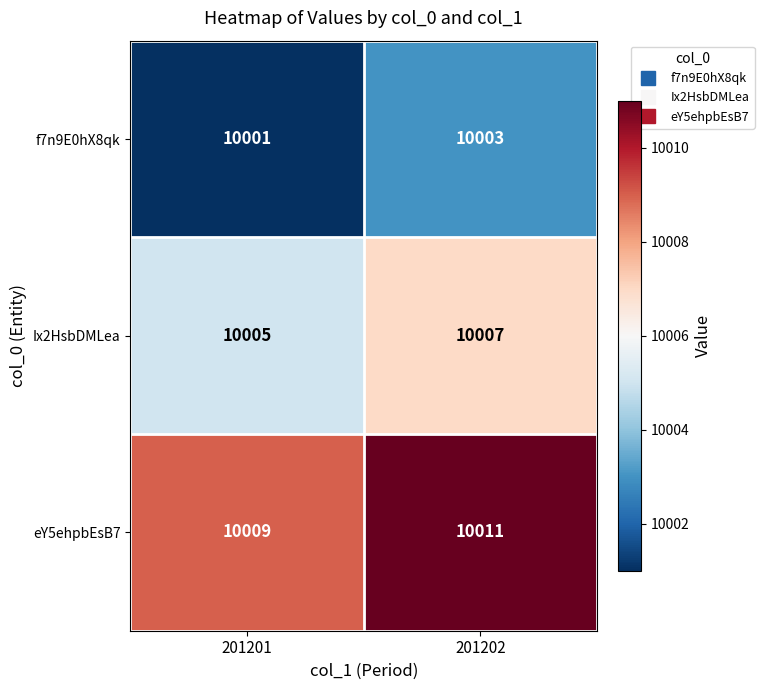

At 201202, list the series in order from largest to smallest.

eY5ehpbEsB7, Ix2HsbDMLea, f7n9E0hX8qk